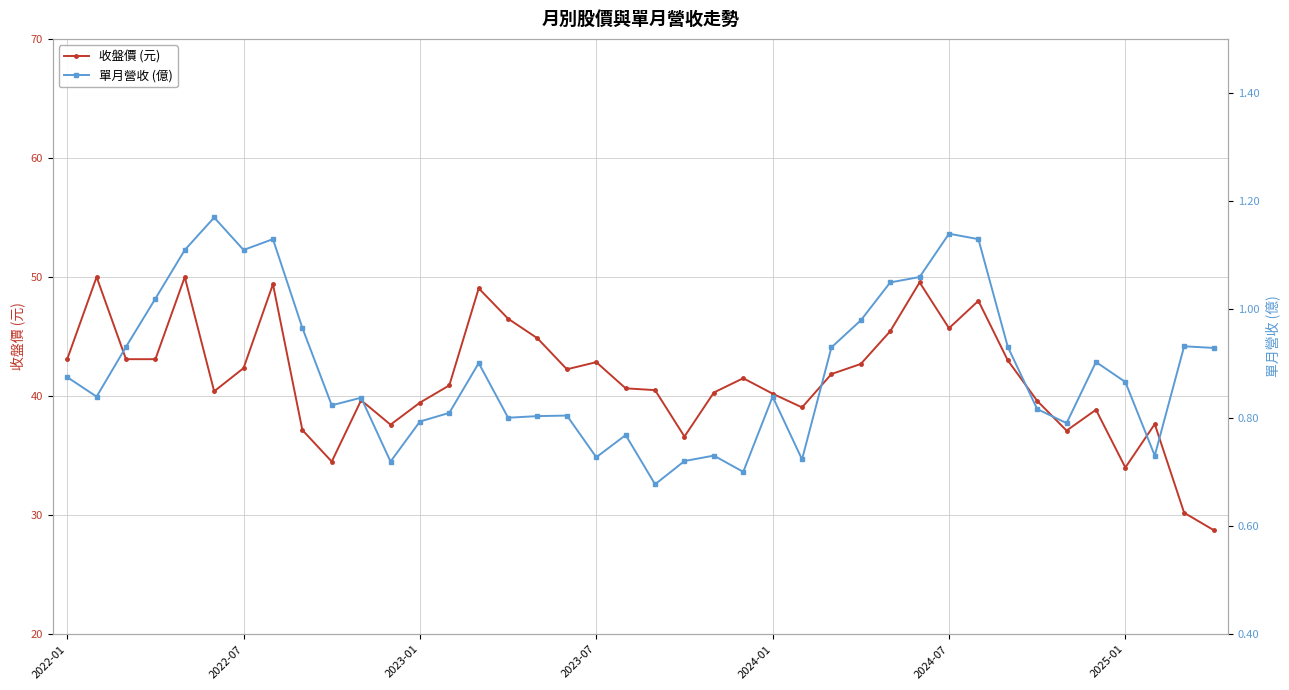

True or false: 收盤價 (元) has more than 2 points higher than both neighbors.

True